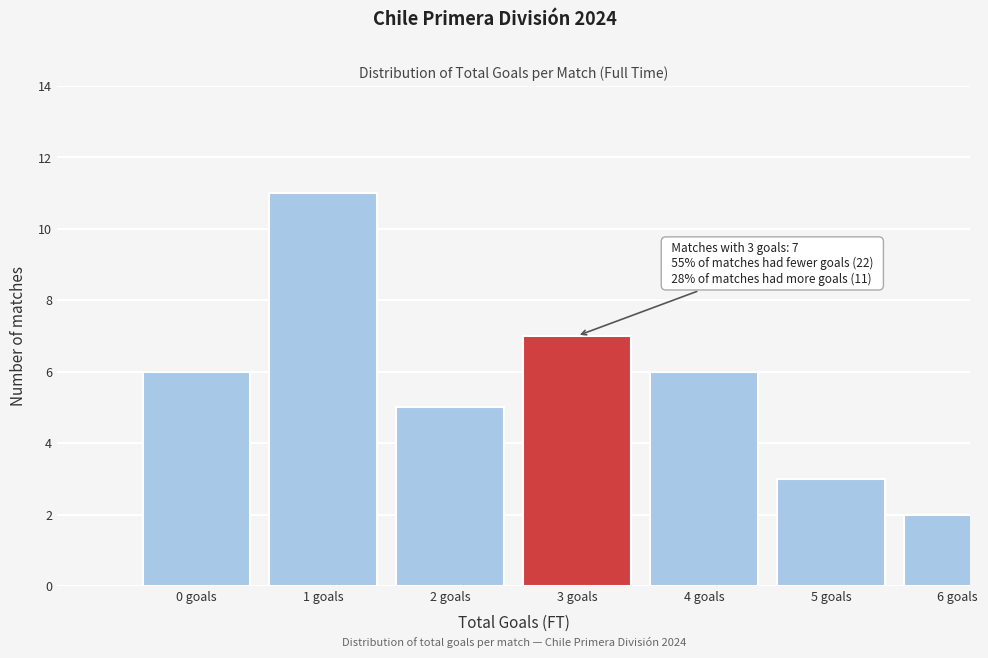

Reading left to right, list all the values displayed in this chart.

6	11	5	7	6	3	2